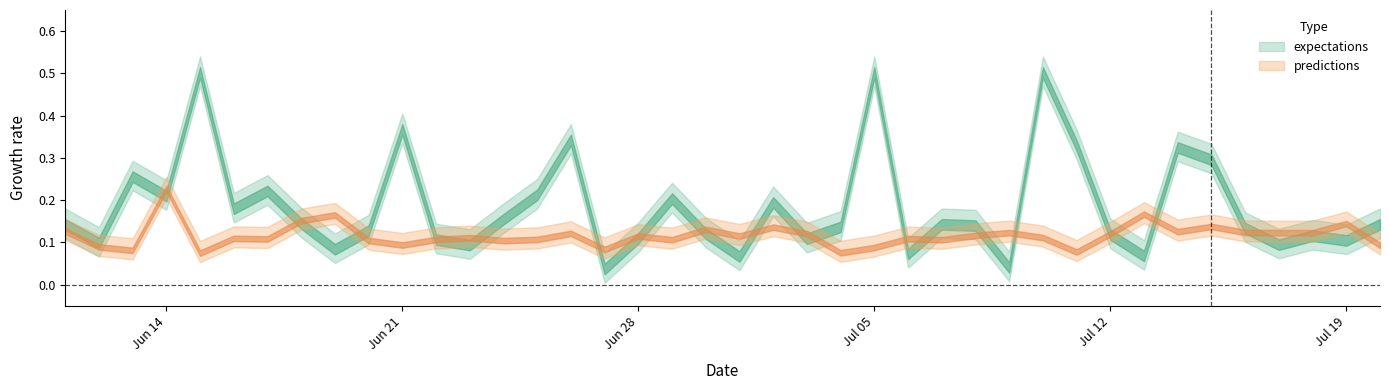

Does the chart display data point markers on the line(s)?

No